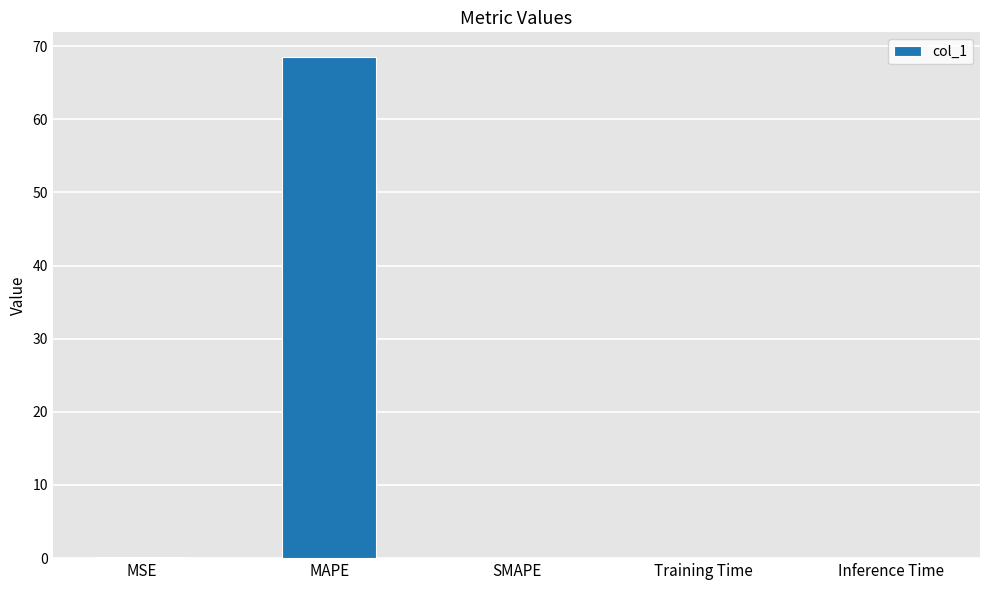

What is the sum of all values?

68.6